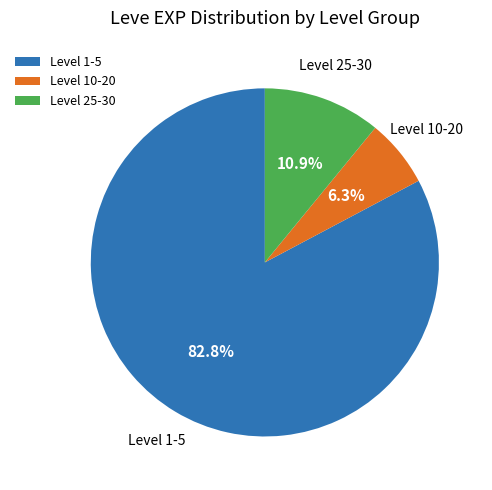

Which slice represents more than half of the pie?

Level 1-5